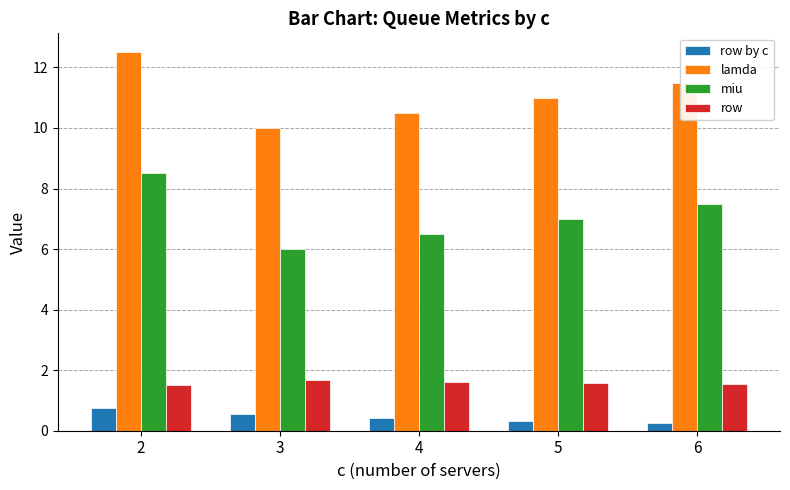

True or false: row has a value of 1.6 at 6.

True